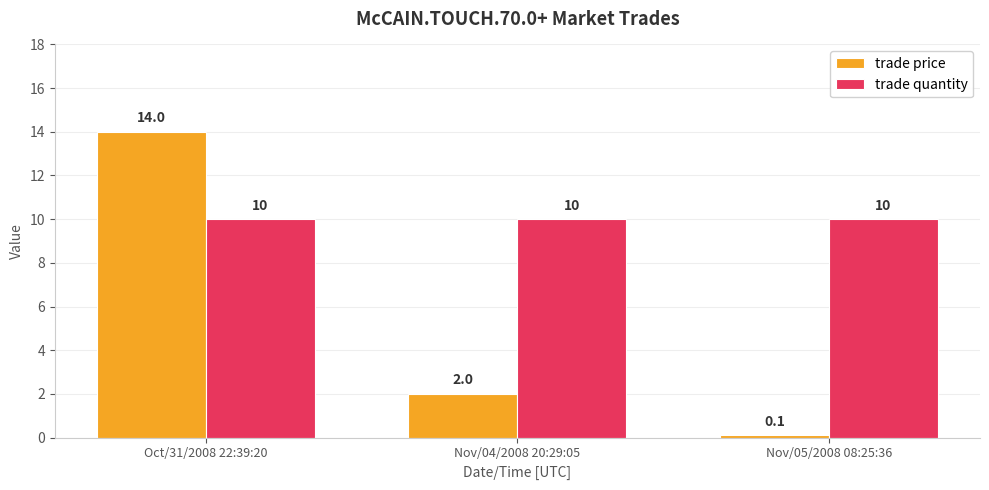

What value does the trade quantity series have at Oct/31/2008 22:39:20?

10.0